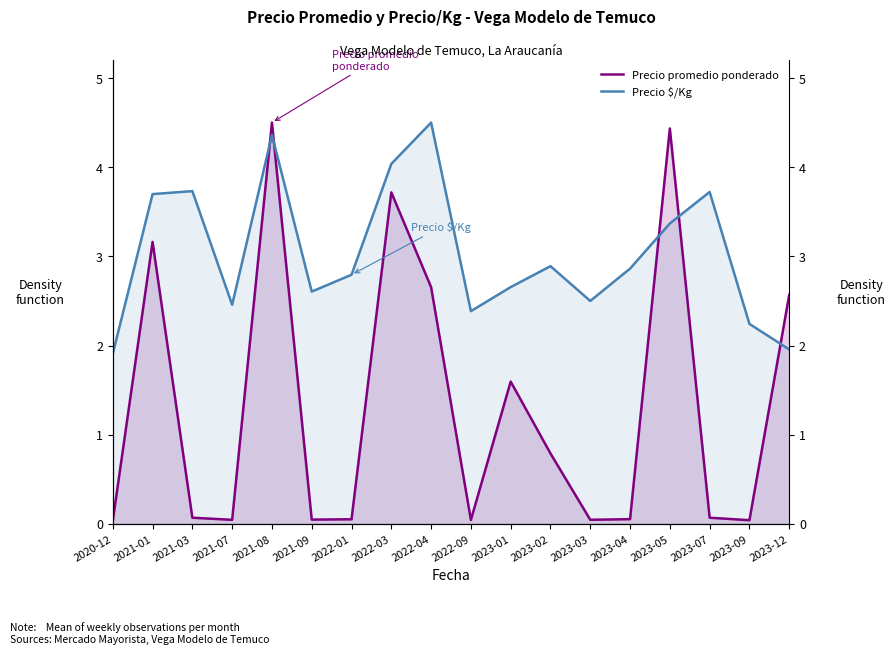

Reading right to left, what are all the values shown in this chart?

Precio promedio ponderado: 2.6	0.0	0.1	4.4	0.1	0.0	0.8	1.6	0.0	2.7	3.7	0.1	0.0	4.5	0.0	0.1	3.2	0.0
Precio $/Kg: 2.0	2.2	3.7	3.4	2.9	2.5	2.9	2.7	2.4	4.5	4.0	2.8	2.6	4.4	2.5	3.7	3.7	1.9